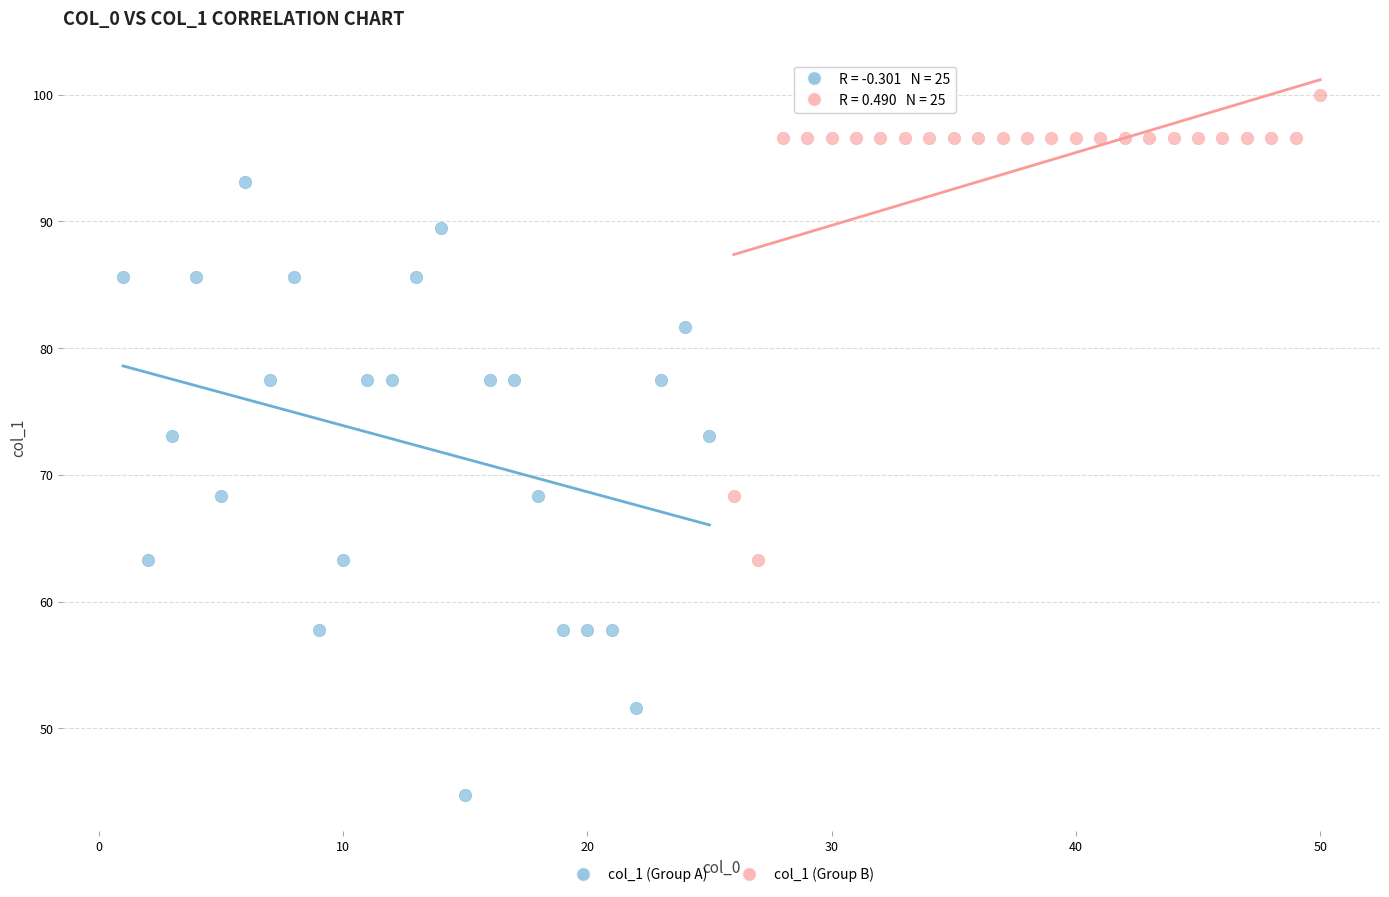

Which series contains the highest Y value?

col_1 (Group B)